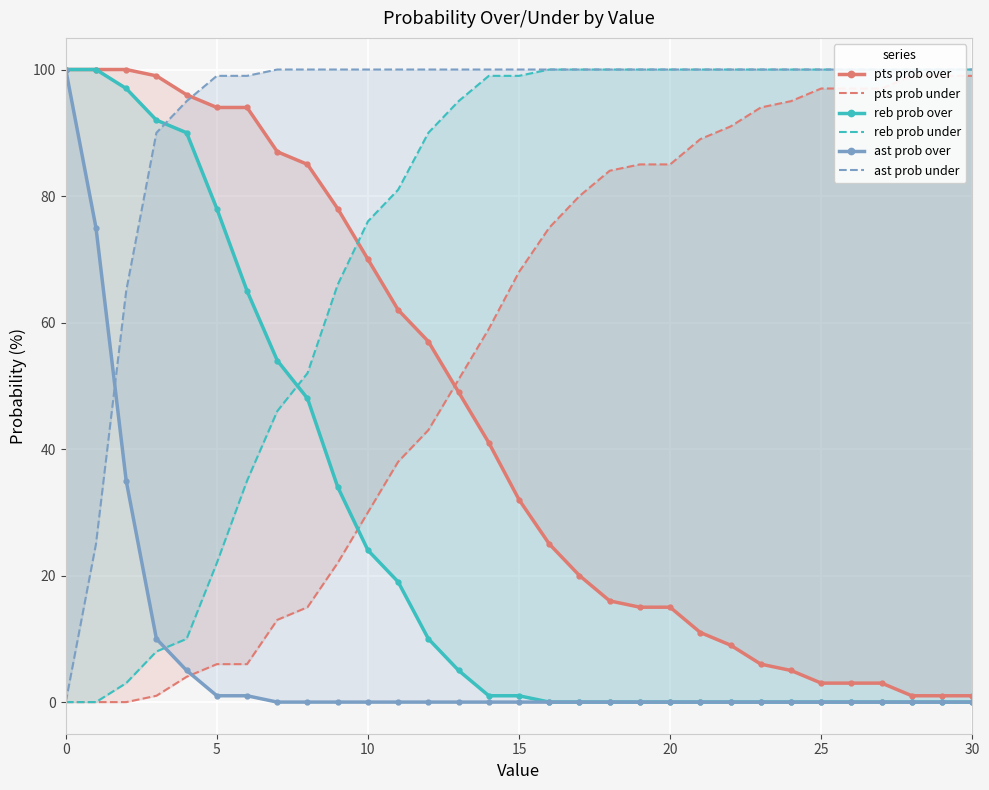

After their last crossing, which series has the higher values: ast prob over or pts prob under?

pts prob under